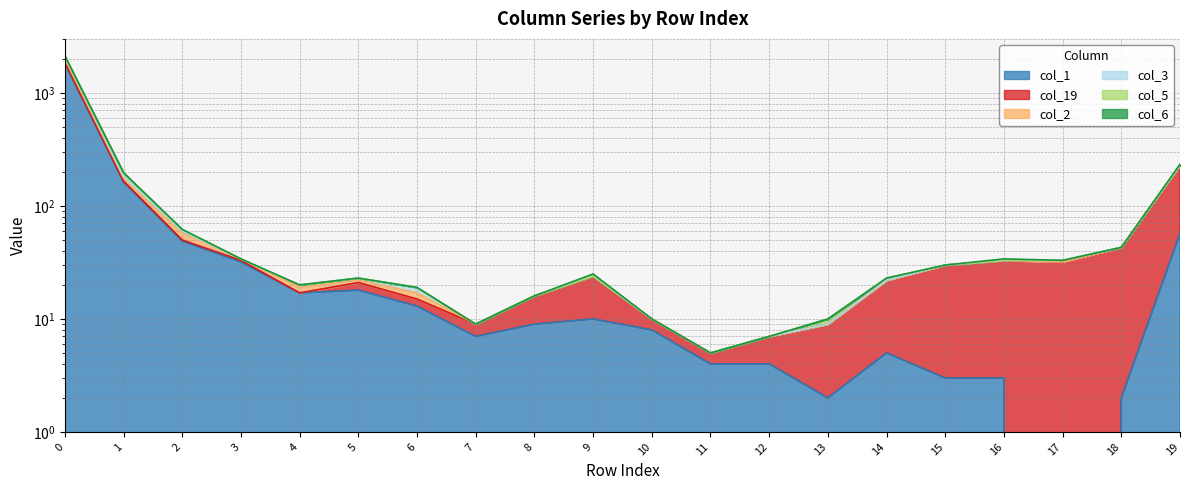

True or false: col_2 and col_3 cross at least once.

False